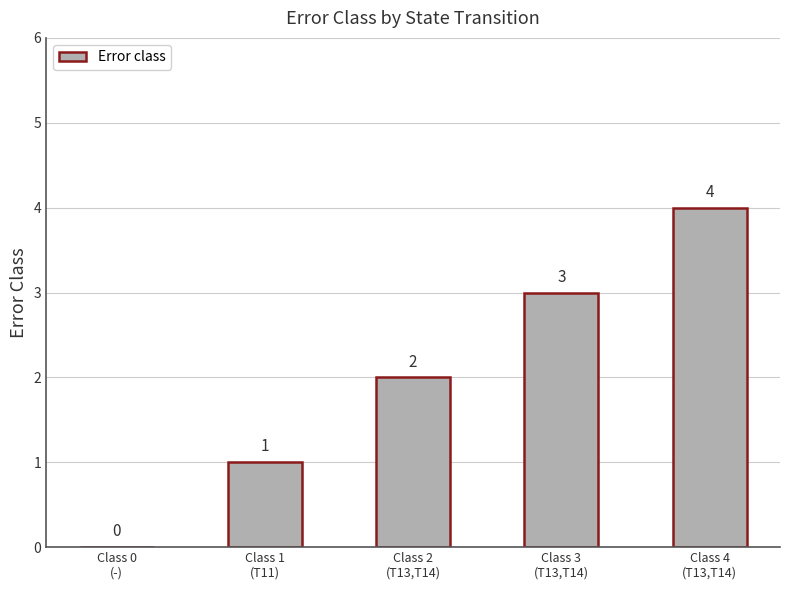

What is the difference between the values at Class 4
(T13,T14) and Class 1
(T11)?

3